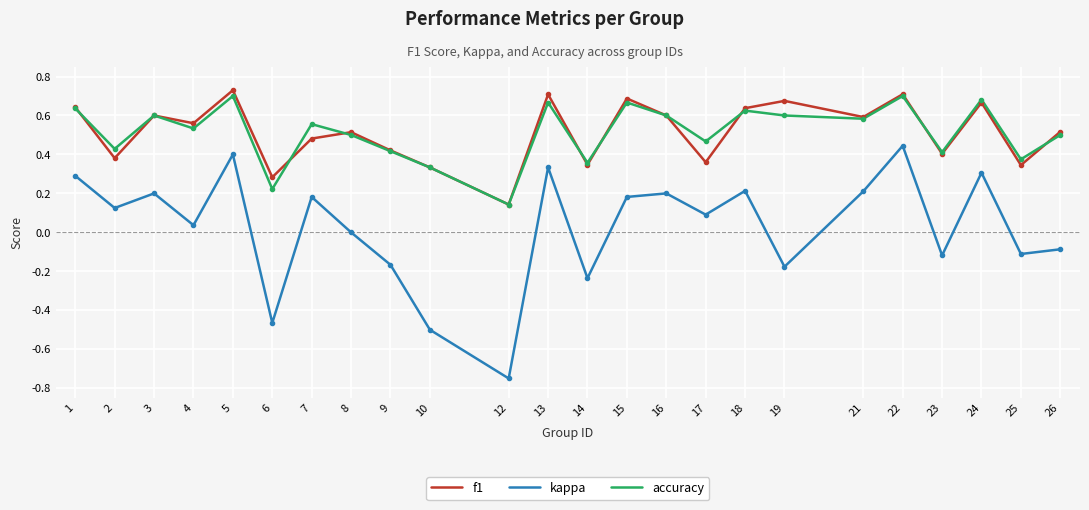

True or false: accuracy and kappa intersect in this chart.

False